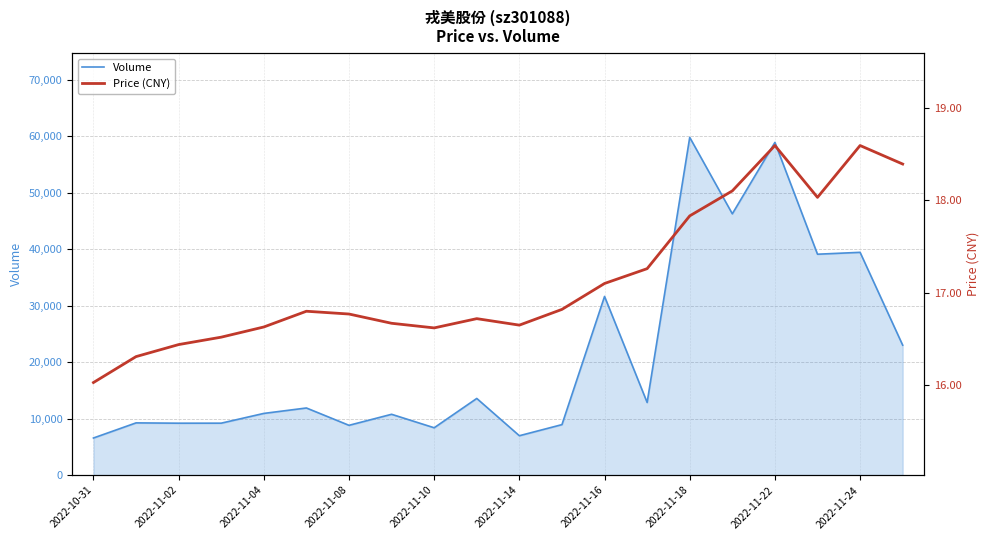

What is the sum of all price values?

342.9